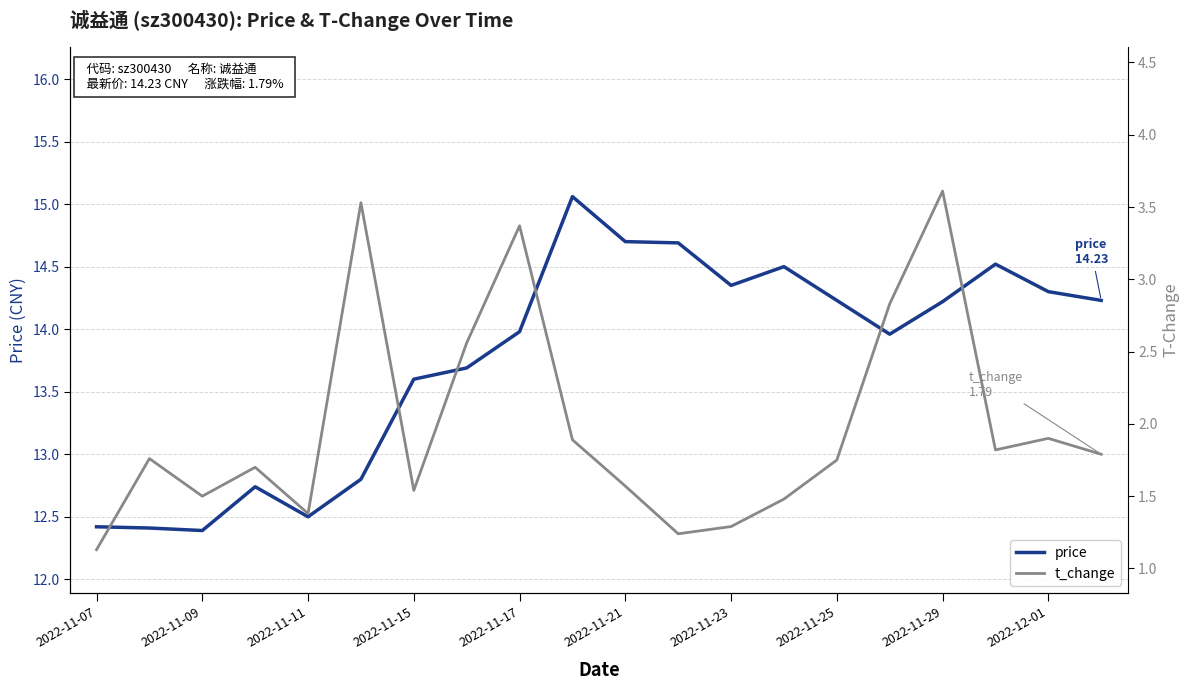

What is the average value of the price series?

13.8